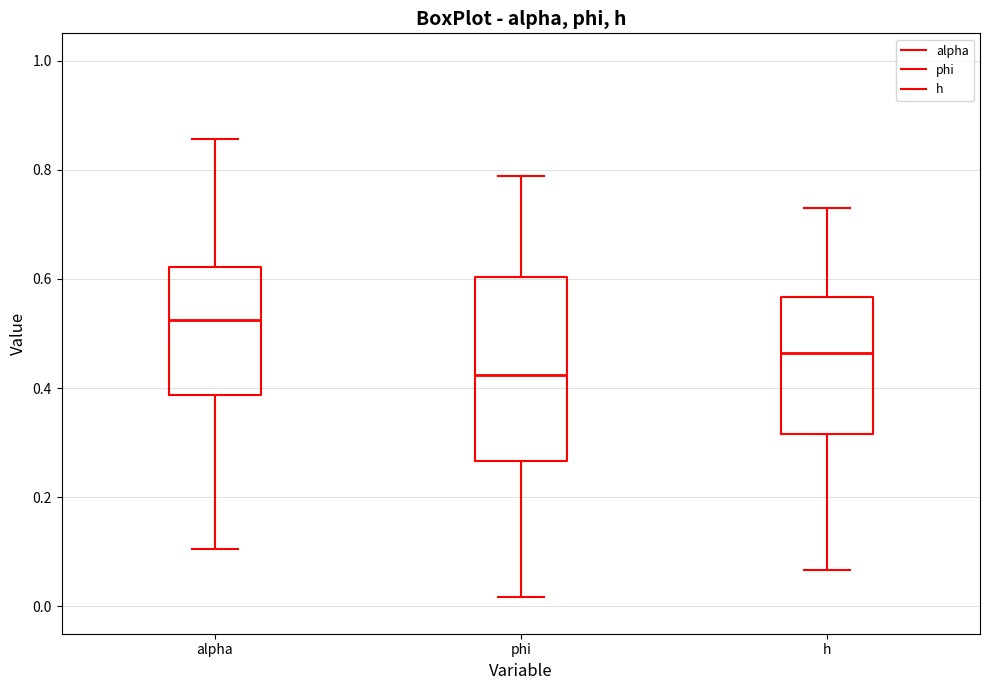

Reading left to right, read every box against the y-axis: the position of its median line, the range the box covers, and the ends of its whiskers. The values are not printed on the chart, so give them approximately, as read against the axis.

alpha: median 0.52, box 0.38 to 0.62, whiskers 0.10 to 0.86
phi: median 0.42, box 0.26 to 0.60, whiskers 0.02 to 0.78
h: median 0.46, box 0.32 to 0.56, whiskers 0.06 to 0.74